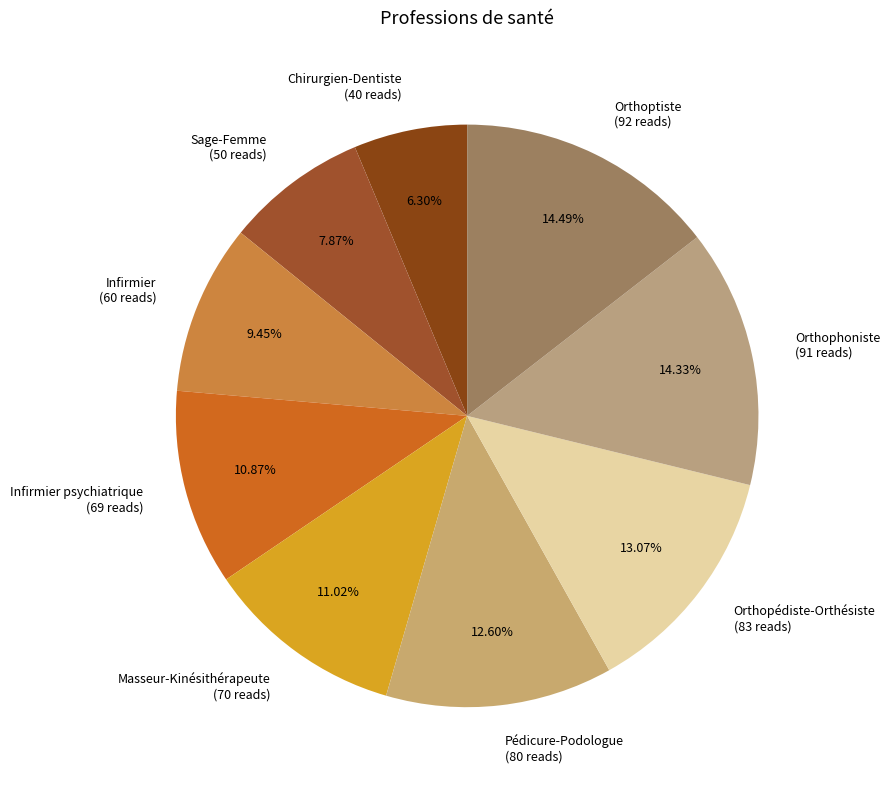

How many slices are in this pie chart?

9